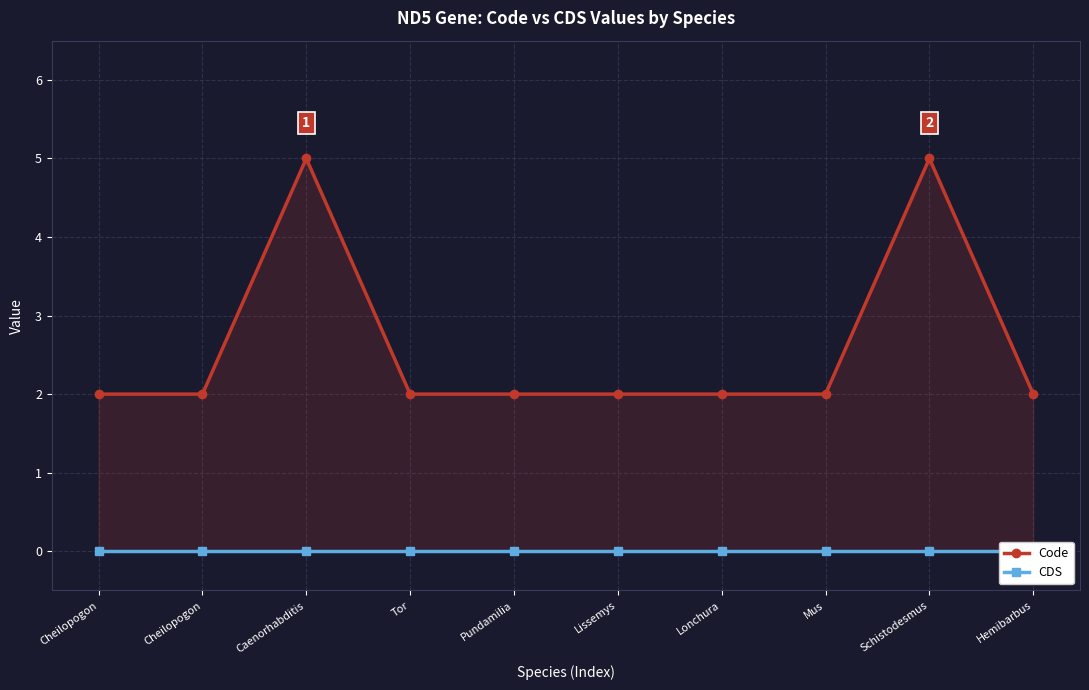

Is the value of CDS at Lissemys greater than the value of Code at Lissemys?

No